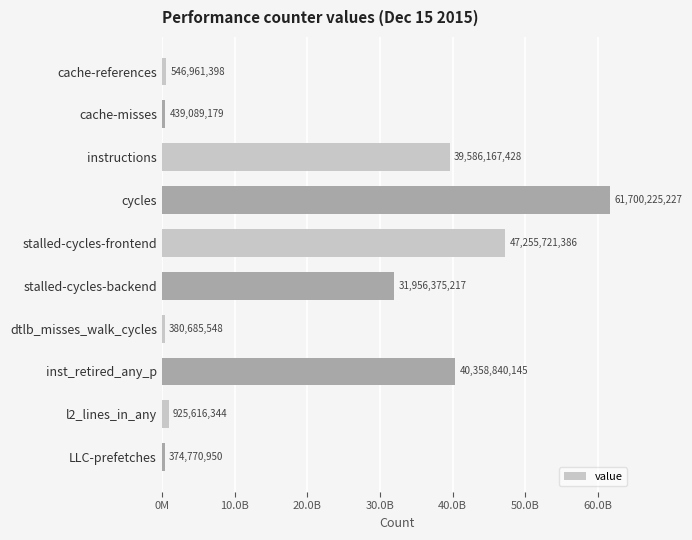

How many series are shown in this chart?

1